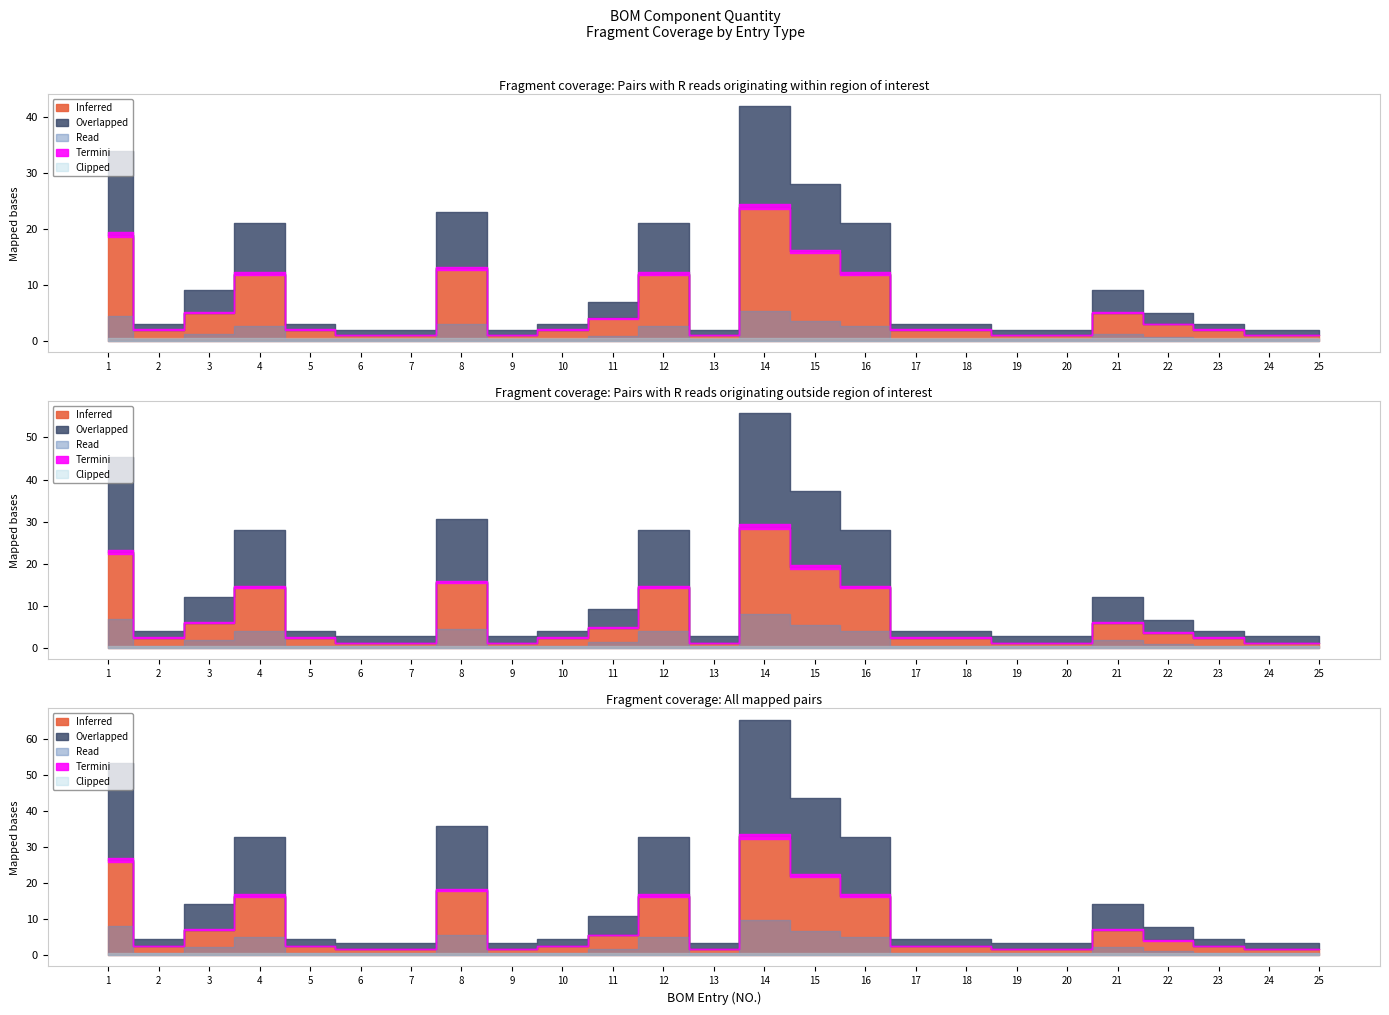

What is the total value across all series at 19?

2